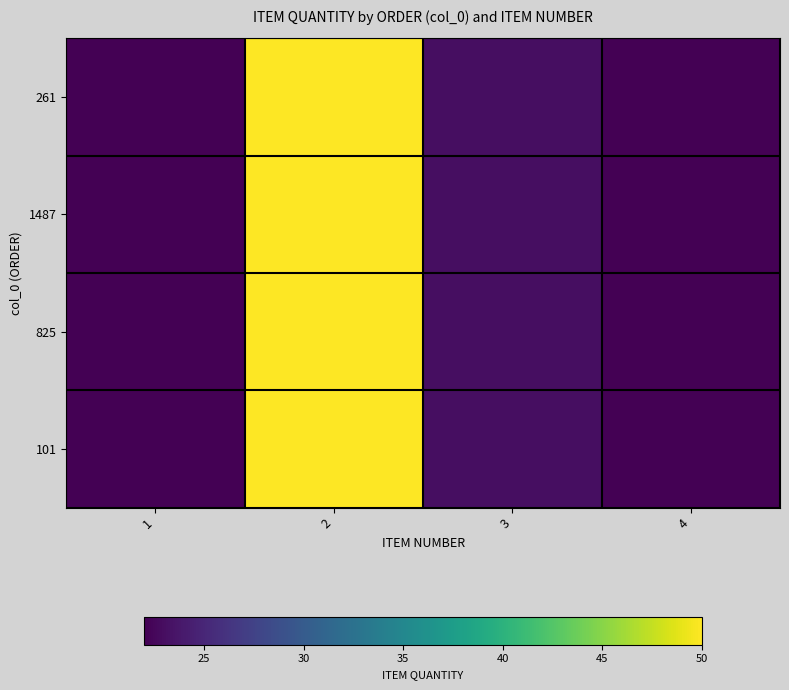

Rank the series at 3 from highest to lowest value.

261, 1487, 825, 101